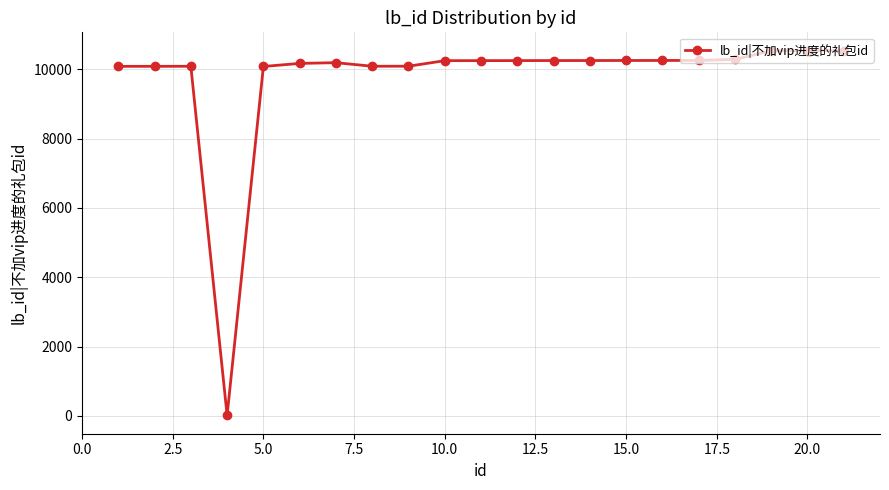

What is the difference between the second highest and second lowest values?

458